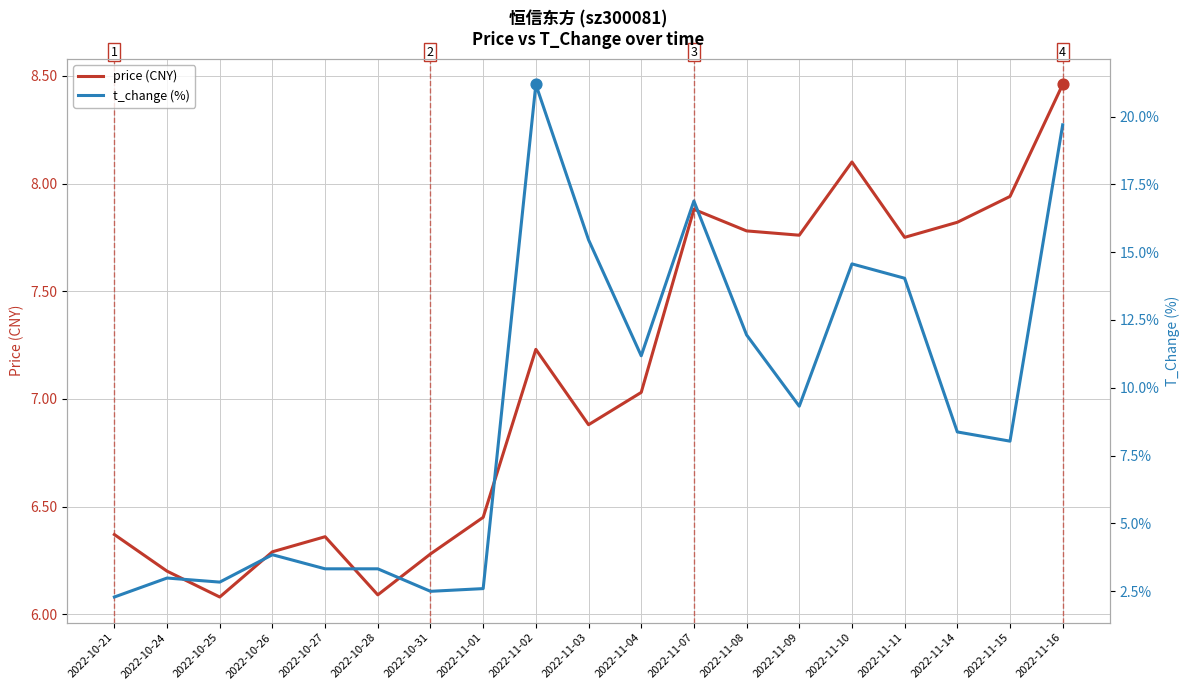

Which series has the largest total across all categories?

t_change (%)